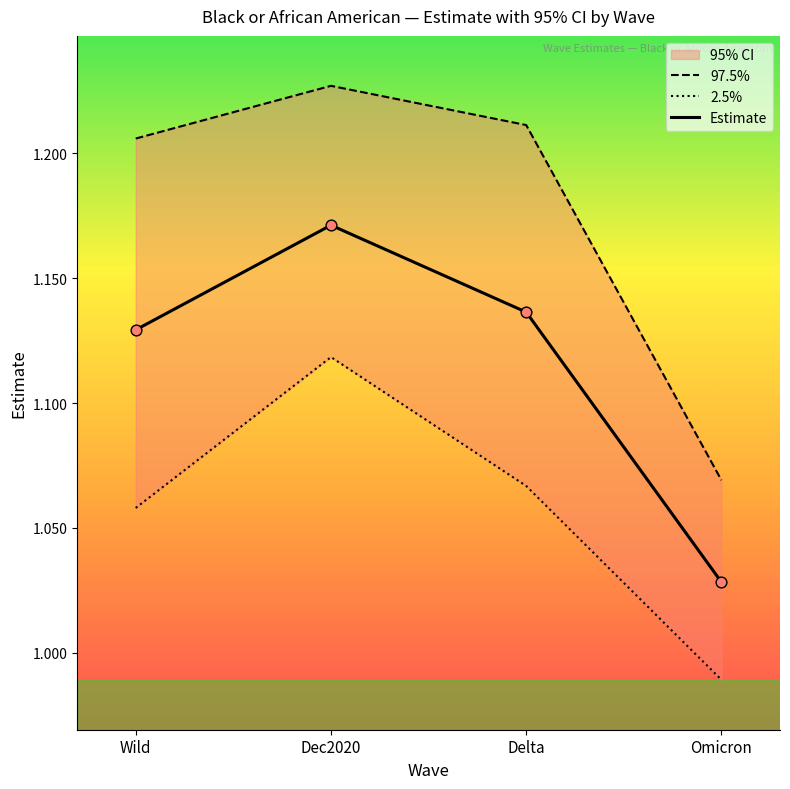

Is the value of 2.5% at Wild greater than the value of Estimate at Omicron?

Yes